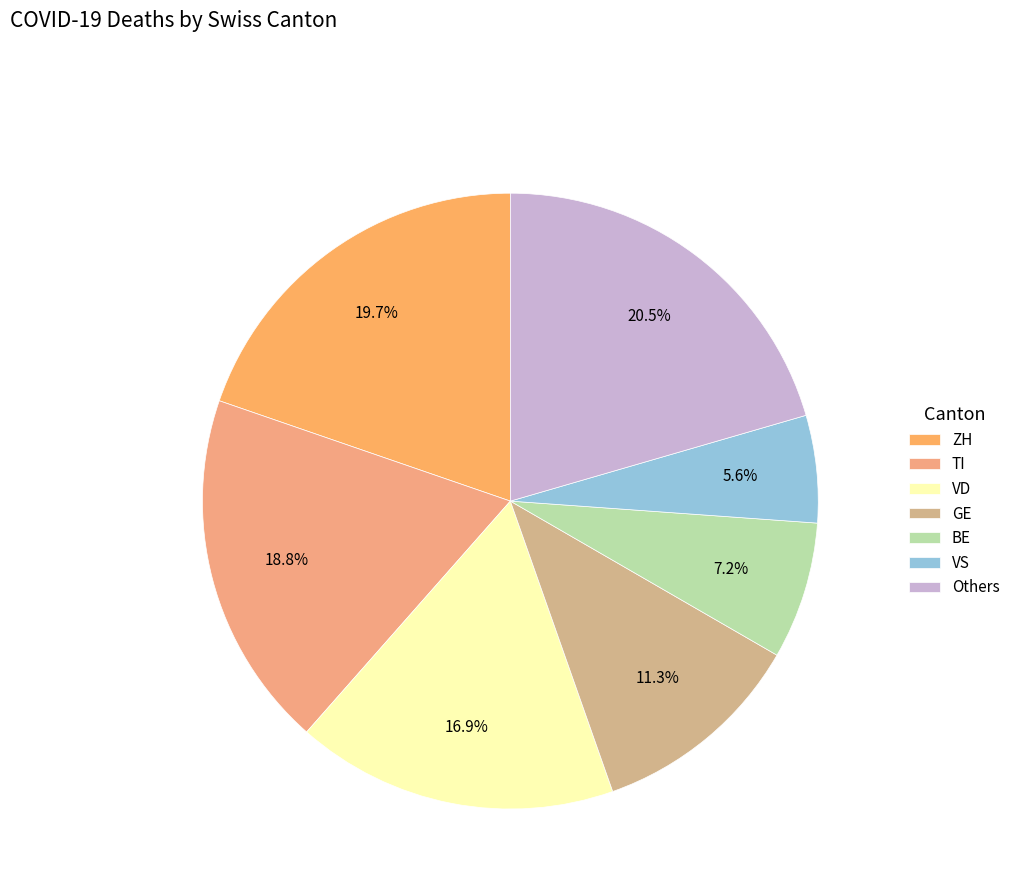

The GE slice represents 1% of the pie. True or false?

False